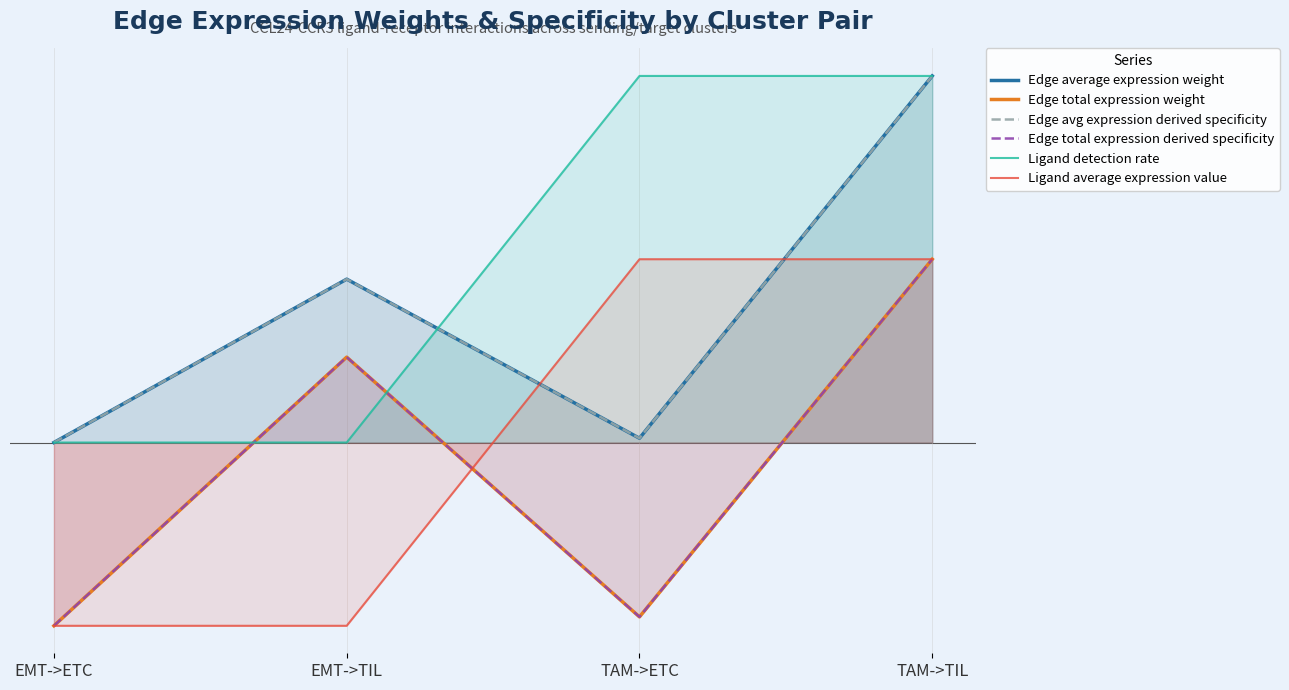

True or false: Ligand detection rate has more than 2 points higher than both neighbors.

False